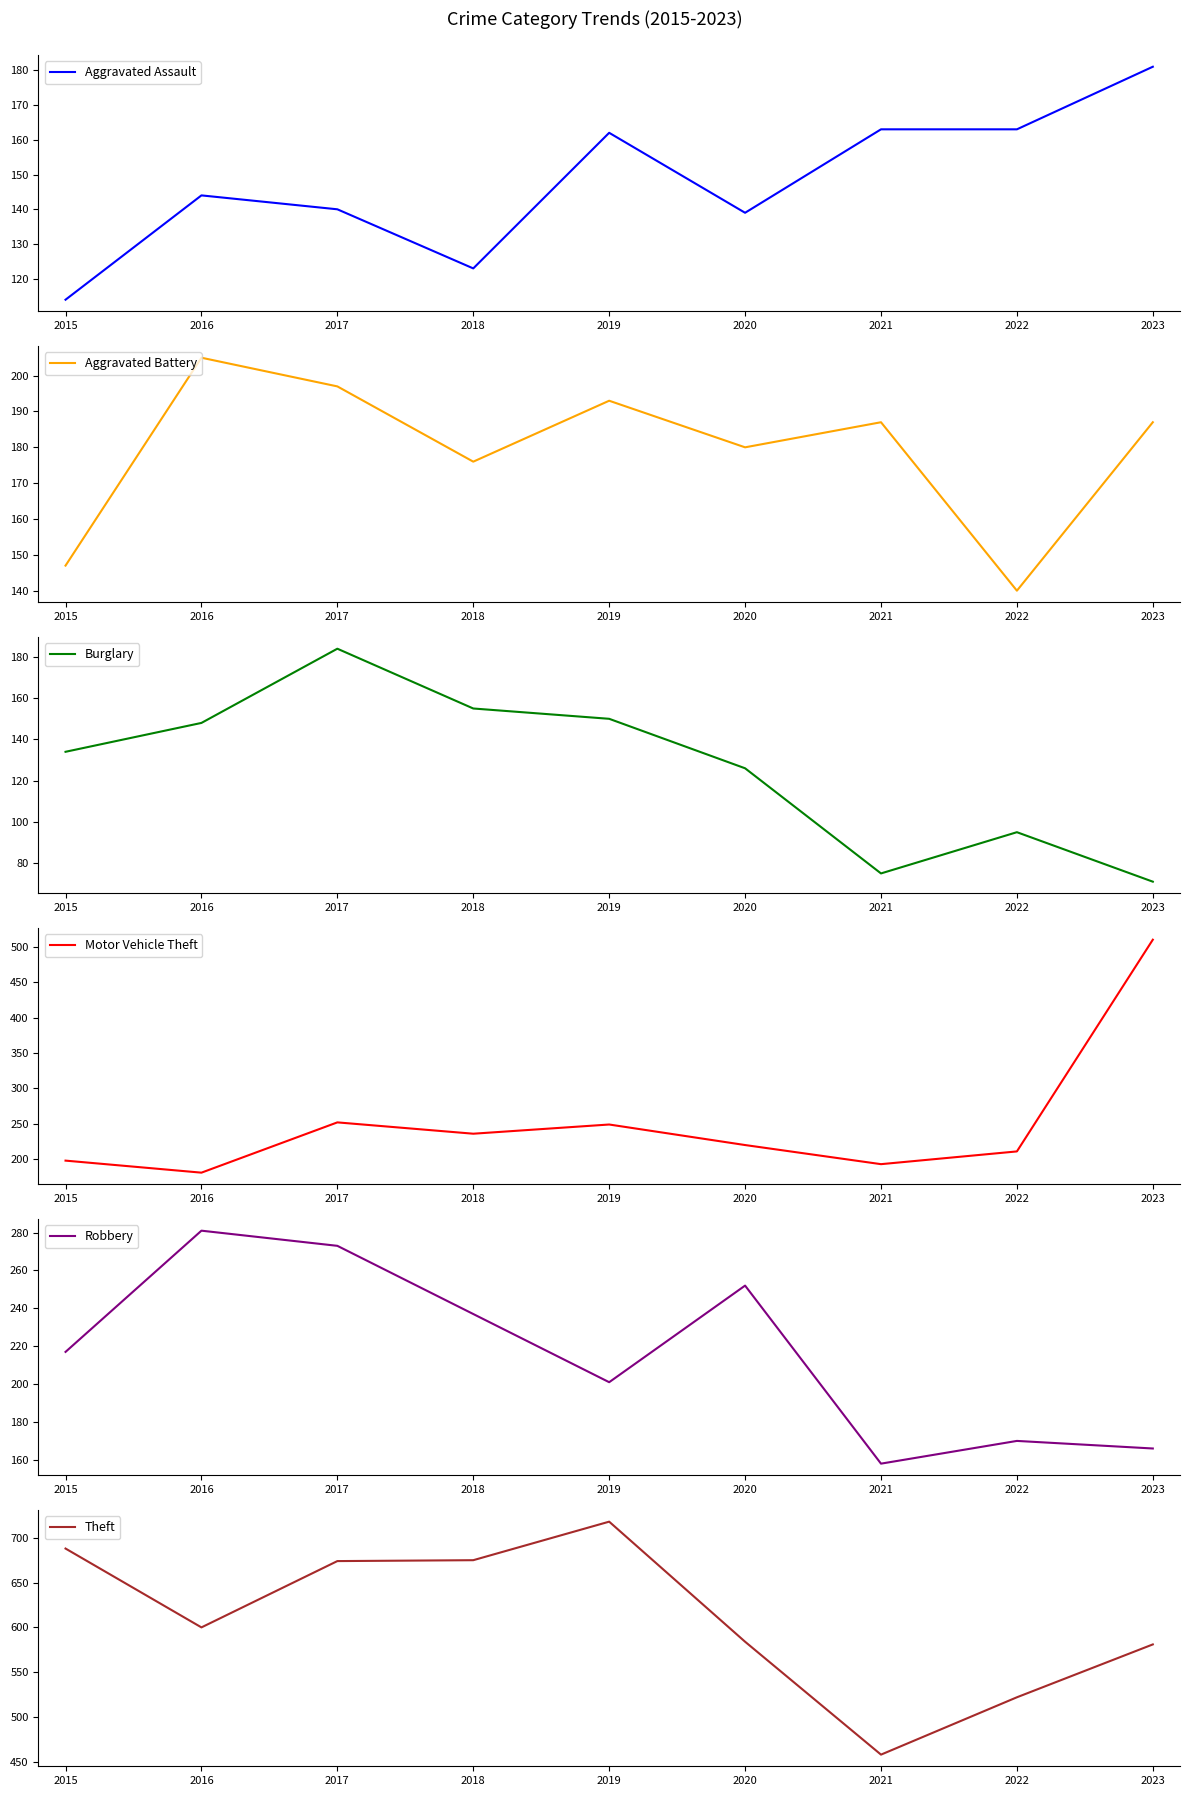

Reading left to right, what are all the values shown in this chart?

Aggravated Assault: 114	144	140	123	162	139	163	163	181
Aggravated Battery: 147	205	197	176	193	180	187	140	187
Burglary: 134	148	184	155	150	126	75	95	71
Motor Vehicle Theft: 198	181	252	236	249	220	193	211	510
Robbery: 217	281	273	237	201	252	158	170	166
Theft: 688	600	674	675	718	584	458	522	581